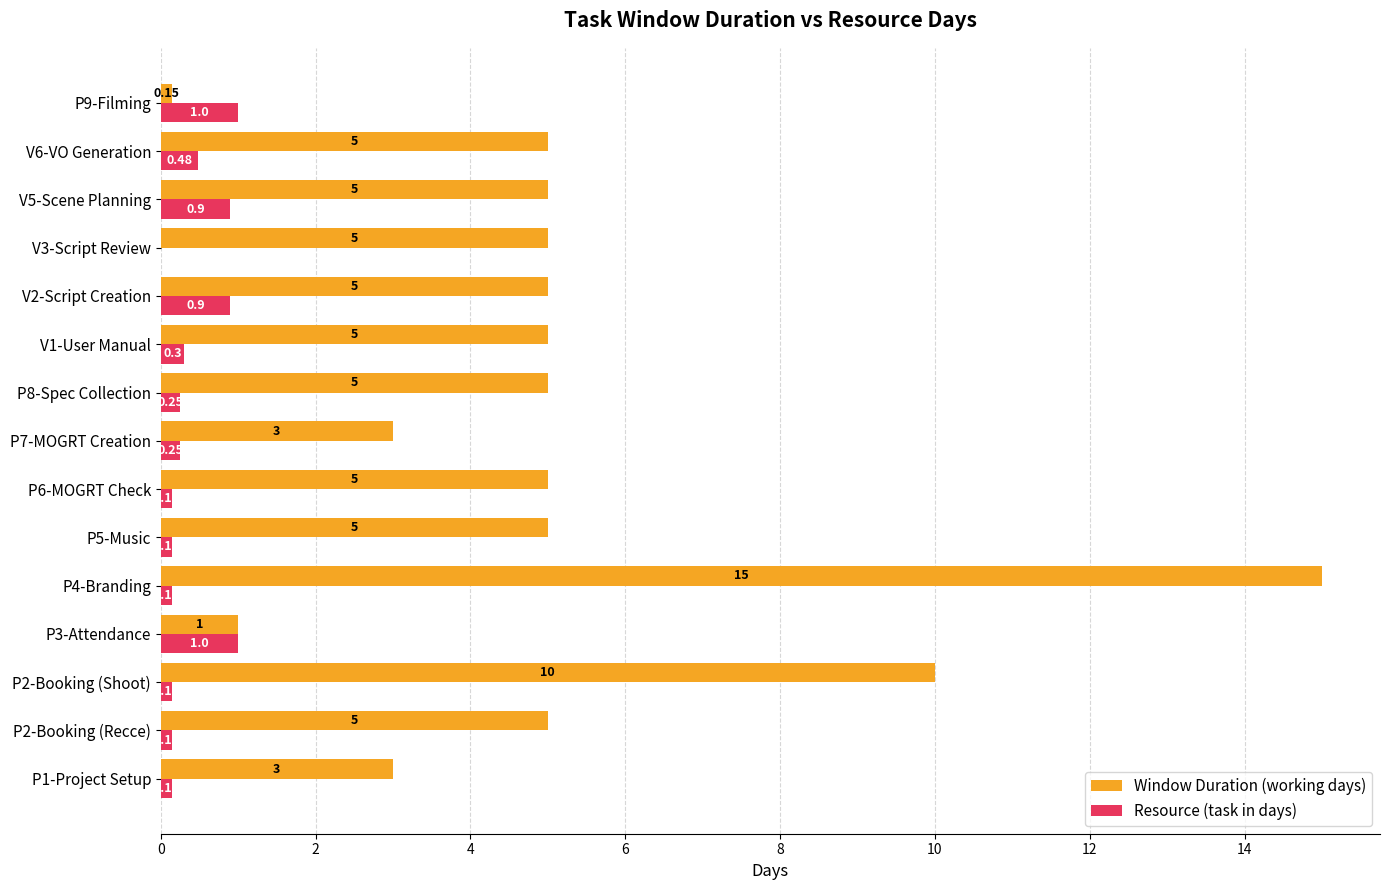

What is the sum of the Window Duration (working days) values at P6-MOGRT Check and P5-Music?

10.0